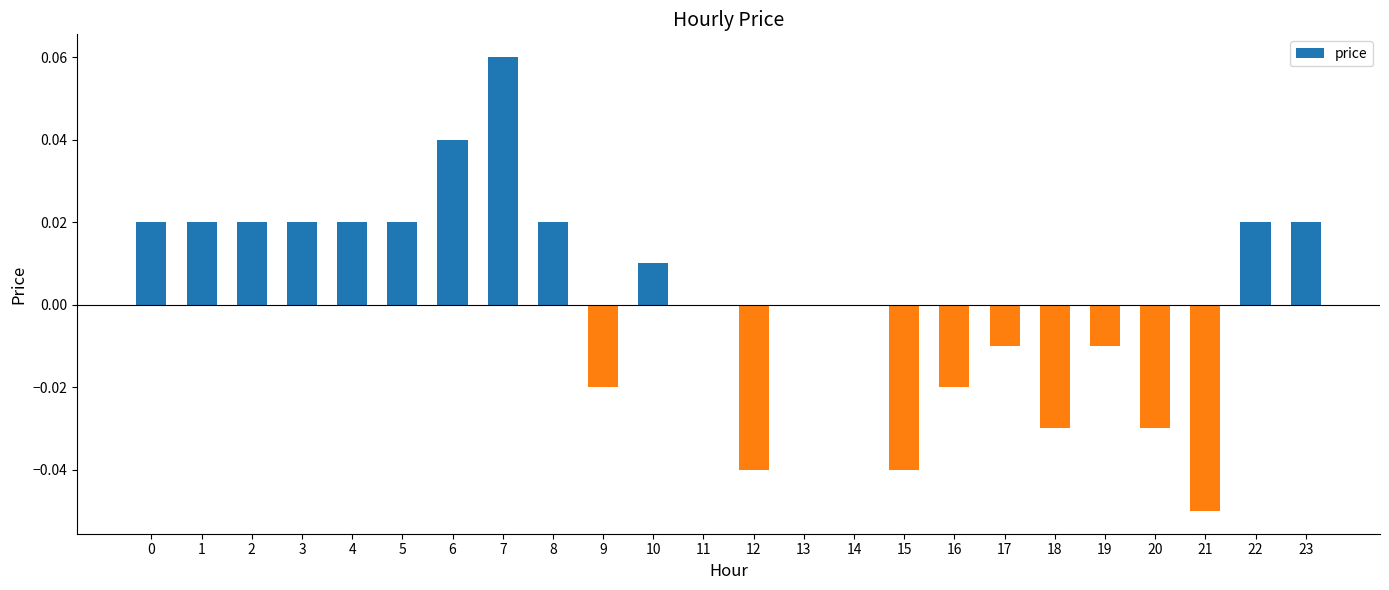

The chart shows a value of 0.0 at 6. True or false?

True